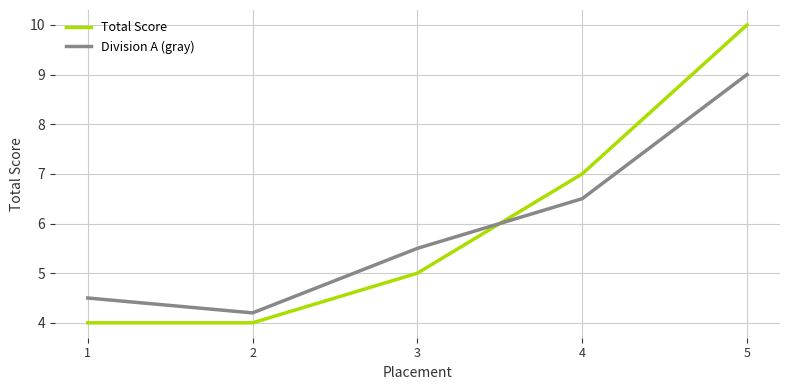

Rank the series by their maximum value, from lowest to highest.

Division A (gray), Total Score